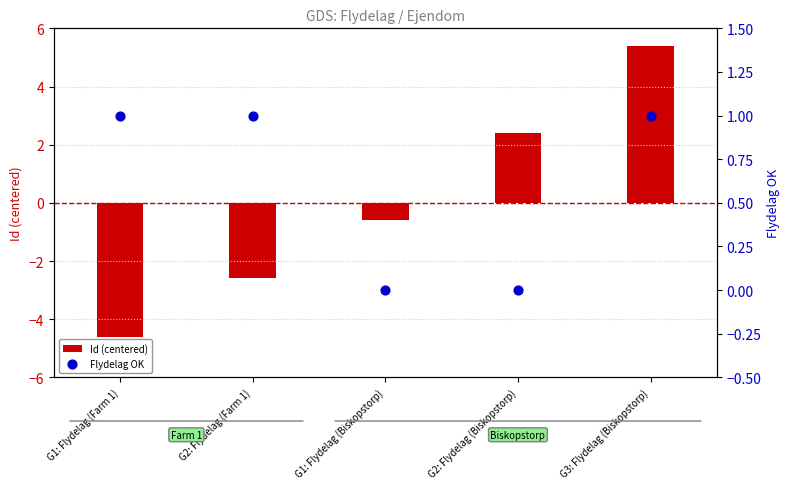

Which series contains the highest Y value?

Id (centered)